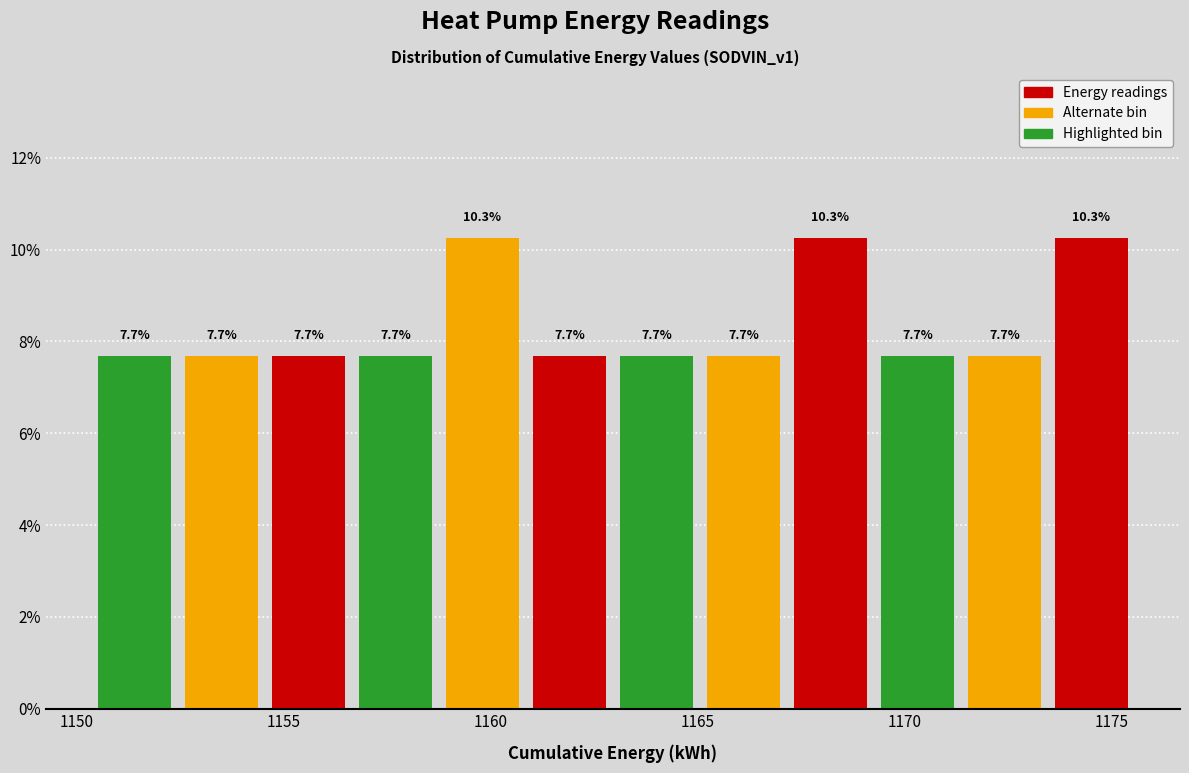

Reading left to right, list every bar in this chart as the range it spans on the x-axis followed by its height. The bar edges are not printed on the chart, so give them approximately, as read against the axis.

1150.5 to 1152.5: 7.7
1152.5 to 1154.5: 7.7
1154.5 to 1156.5: 7.7
1156.5 to 1158.5: 7.7
1158.5 to 1161.0: 10.3
1161.0 to 1163.0: 7.7
1163.0 to 1165.0: 7.7
1165.0 to 1167.0: 7.7
1167.0 to 1169.5: 10.3
1169.5 to 1171.5: 7.7
1171.5 to 1173.5: 7.7
1173.5 to 1175.5: 10.3